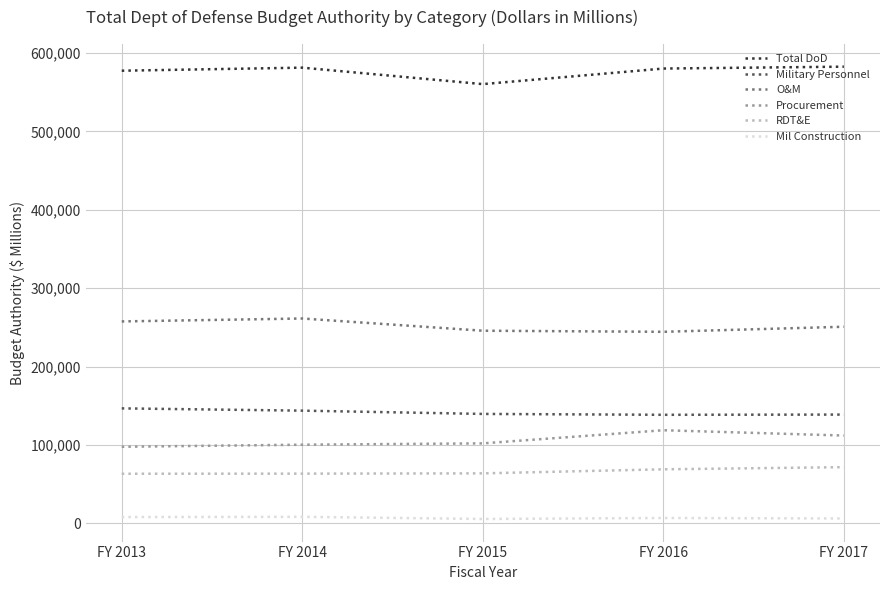

Where is RDT&E nearest to the value 67556?

FY 2016